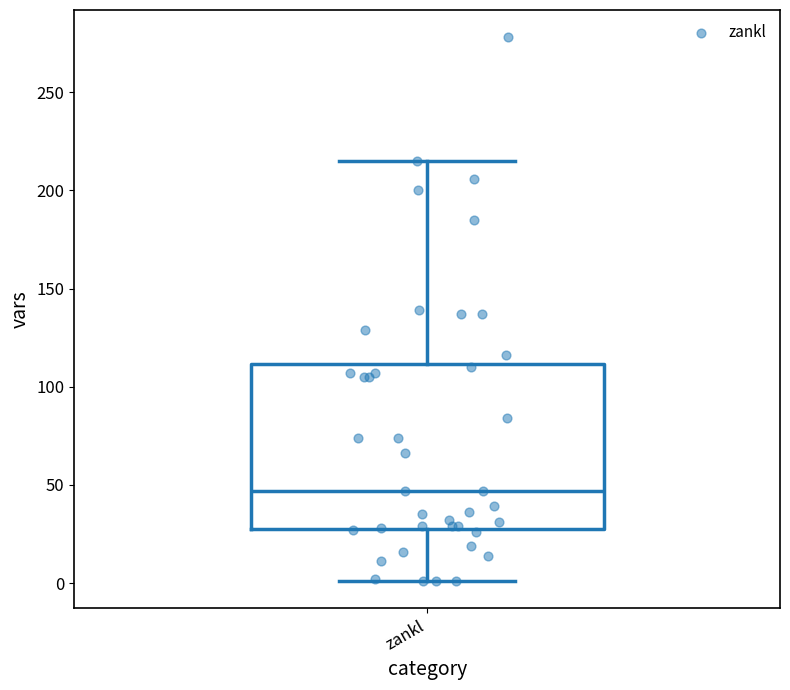

Read this box plot against the y-axis: the position of the median line, the range covered by the box, and the ends of both whiskers. The values are not printed on the chart, so give them approximately, as read against the axis.

median 45, box 30 to 110, whiskers 0 to 215